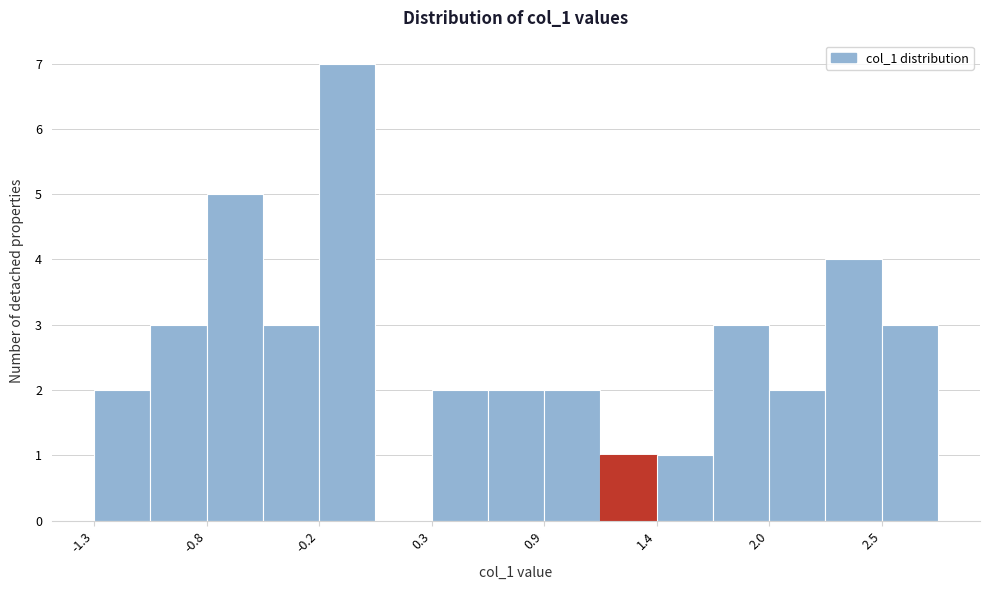

Read against the x-axis, roughly where is the centre of the tallest bar?

-0.1